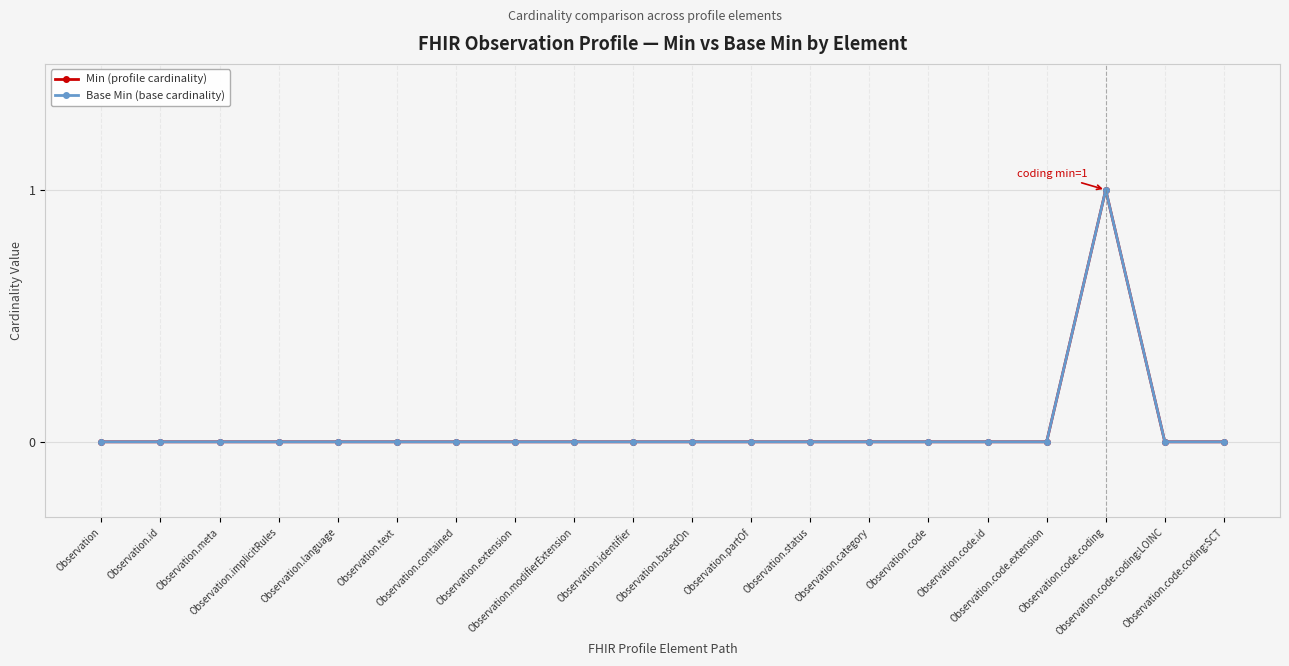

Where is the first local maximum for Min (profile cardinality)?

Observation.code.coding